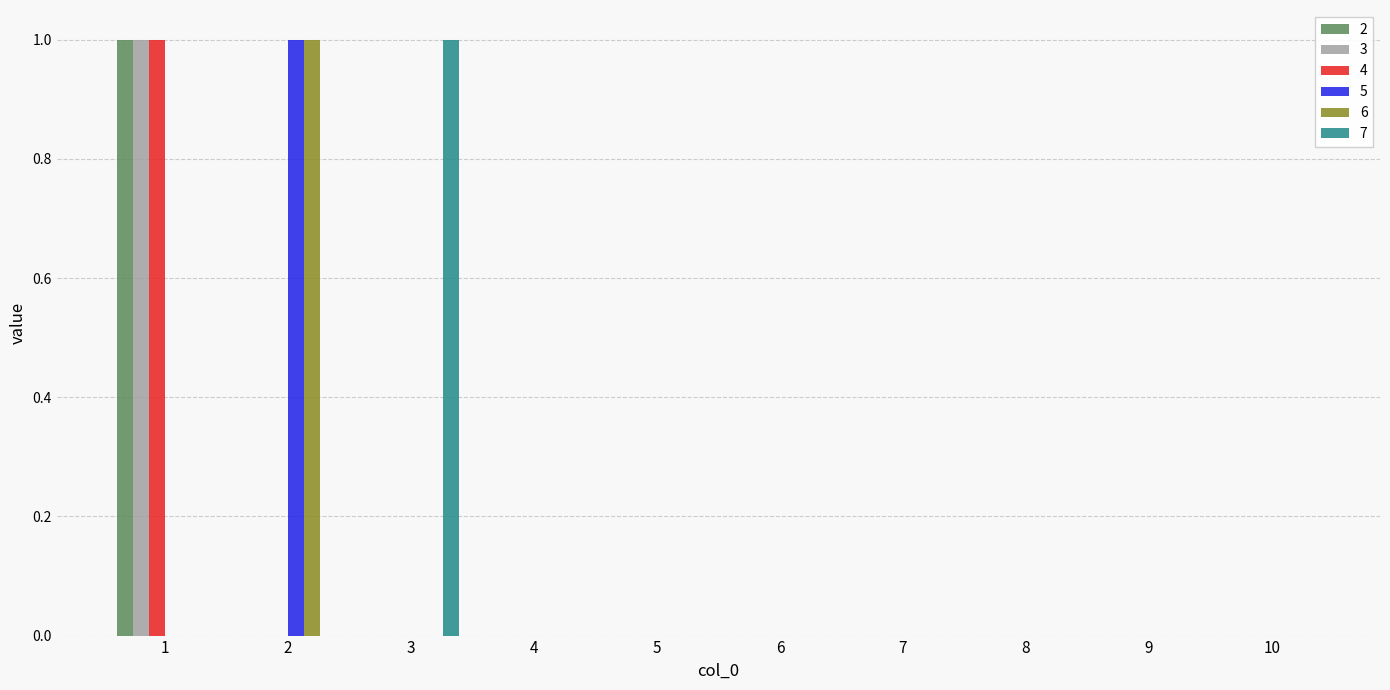

Reading right to left, extract all data points from this chart.

2: 10=0	9=0	8=0	7=0	6=0	5=0	4=0	3=0	2=0	1=1
3: 10=0	9=0	8=0	7=0	6=0	5=0	4=0	3=0	2=0	1=1
4: 10=0	9=0	8=0	7=0	6=0	5=0	4=0	3=0	2=0	1=1
5: 10=0	9=0	8=0	7=0	6=0	5=0	4=0	3=0	2=1	1=0
6: 10=0	9=0	8=0	7=0	6=0	5=0	4=0	3=0	2=1	1=0
7: 10=0	9=0	8=0	7=0	6=0	5=0	4=0	3=1	2=0	1=0